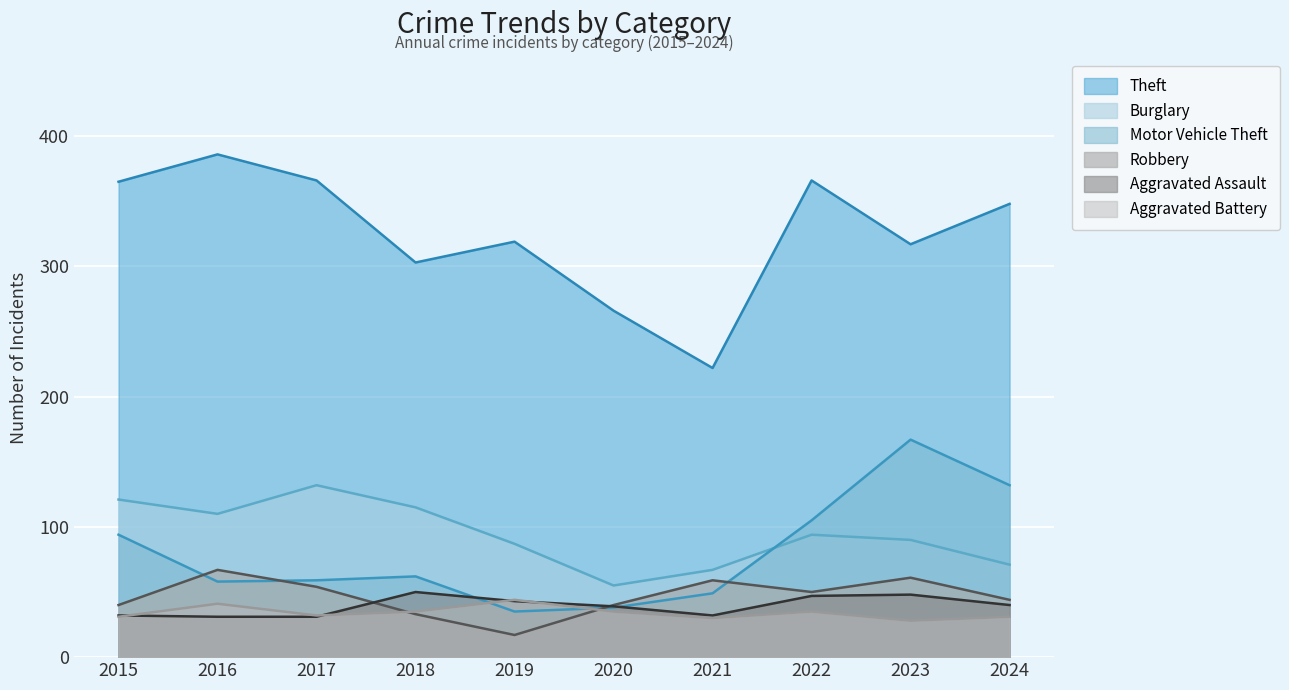

Which has a higher value, 2018 or 2015?

2015